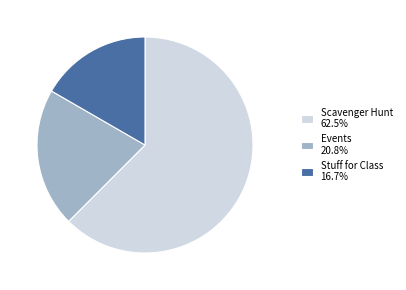

Do Events and Stuff for Class together represent more than half of the pie?

No